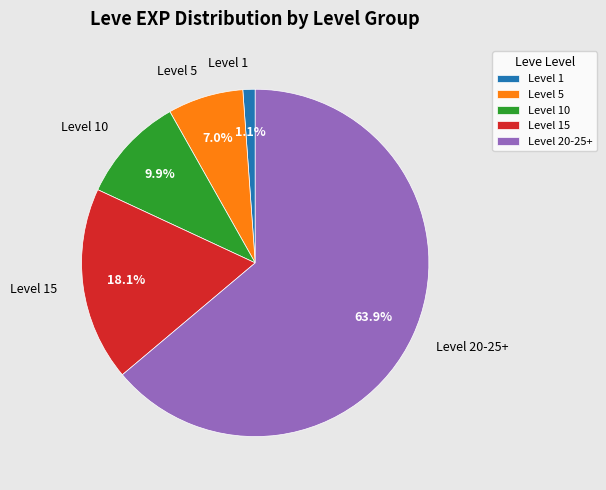

Rank the categories by value from lowest to highest.

Level 1, Level 5, Level 10, Level 15, Level 20-25+